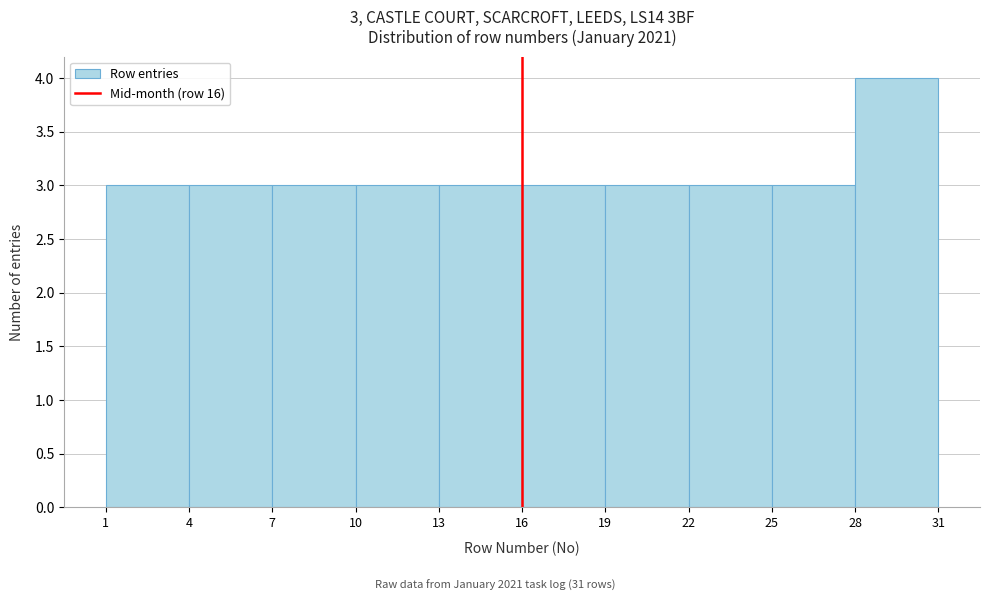

Which range on the x-axis has the tallest bar?

28 to 31